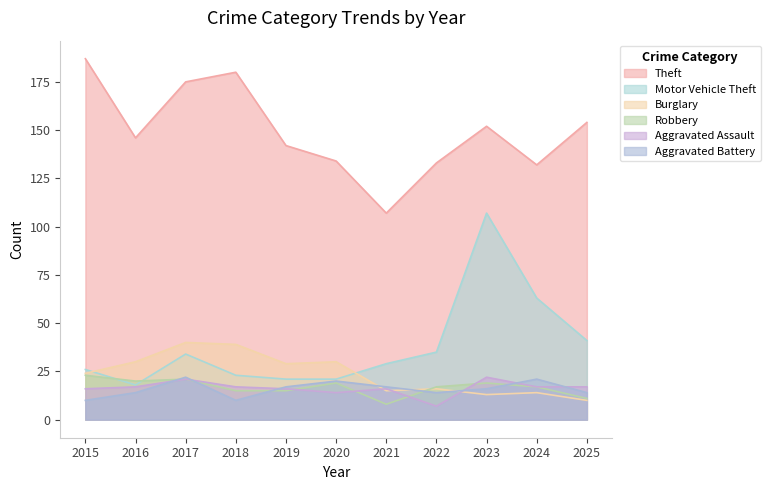

Rank the series at 2022 from lowest to highest value.

Aggravated Assault, Aggravated Battery, Burglary, Robbery, Motor Vehicle Theft, Theft